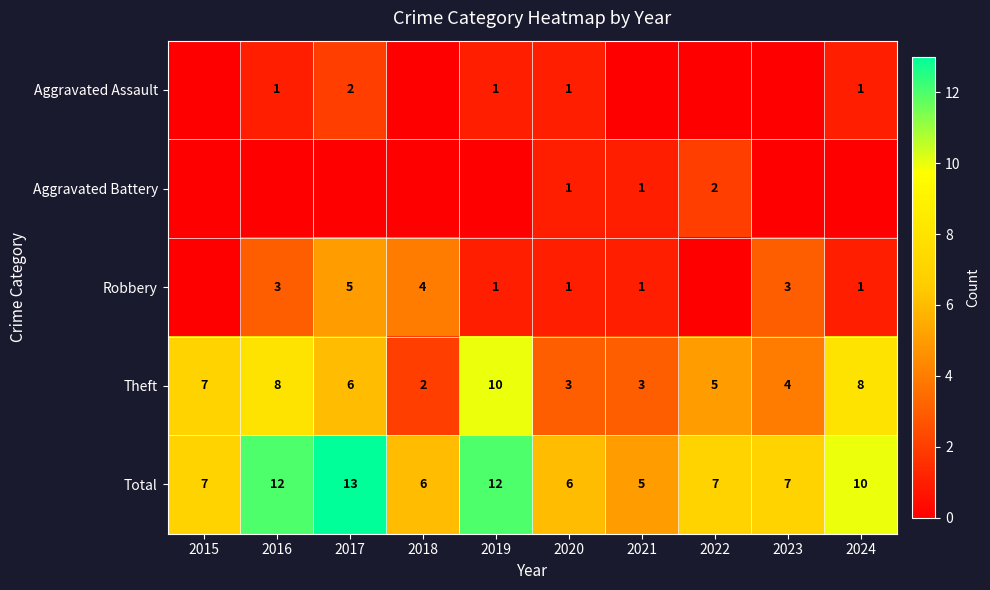

How many Theft values are between 3 and 8?

8